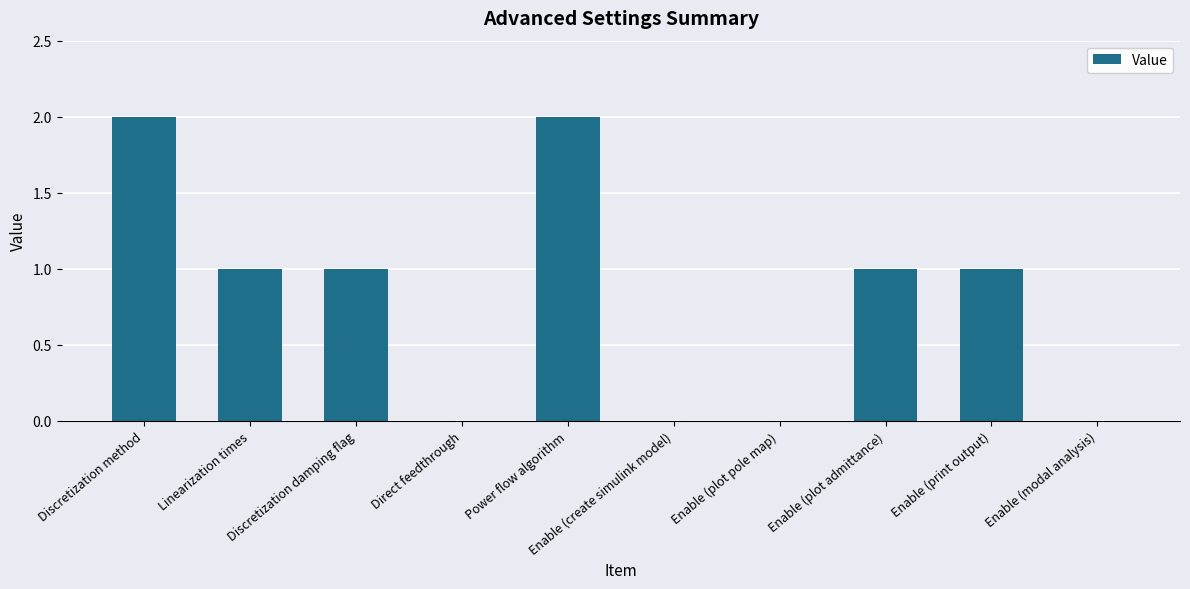

The value at Discretization damping flag is 1. True or false?

True